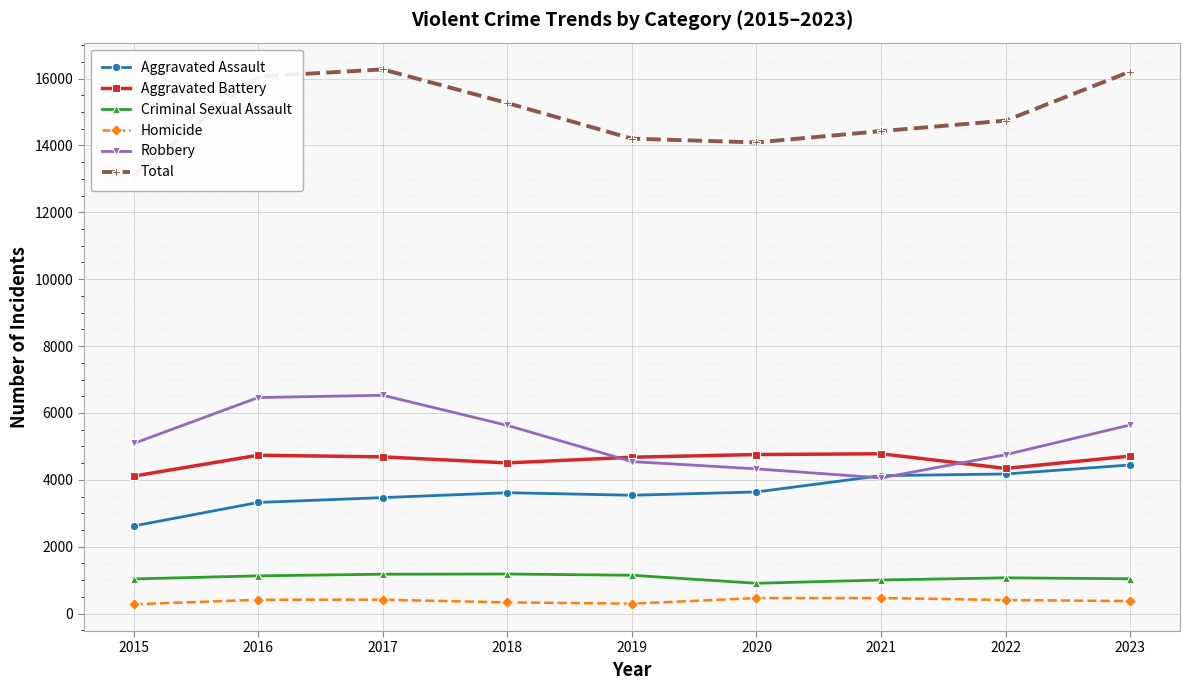

What are all the series names shown in the legend?

Aggravated Assault, Aggravated Battery, Criminal Sexual Assault, Homicide, Robbery, Total